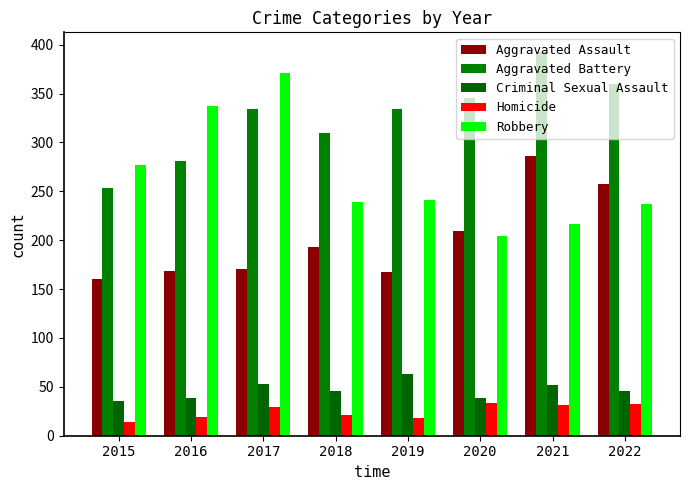

Does the chart contain any negative values?

No